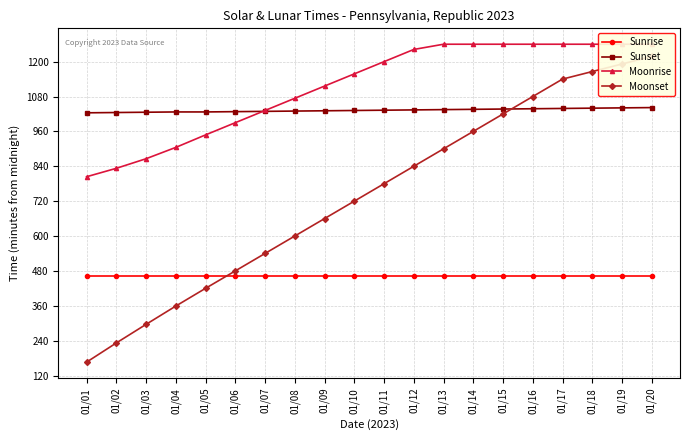

What is the minimum value shown in the chart?

166